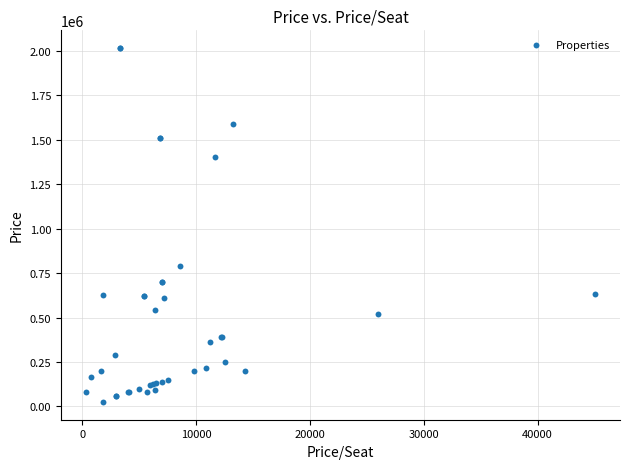

What Y value in the scatter plot is closest to 1020002?

791637